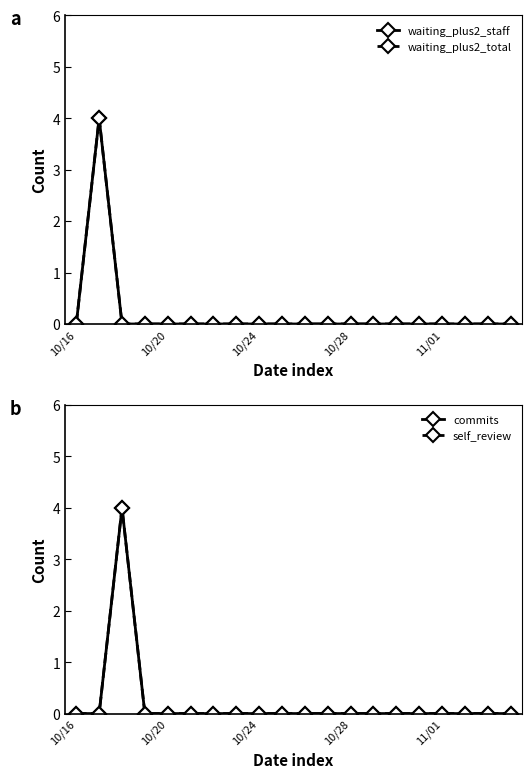

After their last crossing, which series has the higher values: waiting_plus2_total or self_review?

self_review